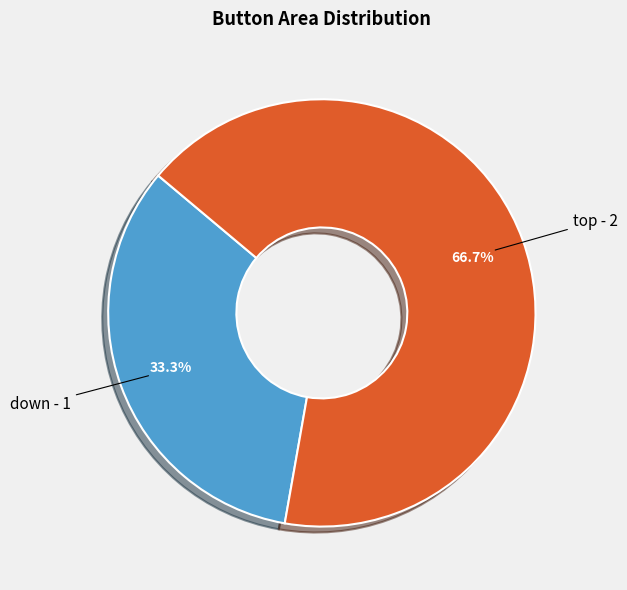

Rank the categories by value from lowest to highest.

down, top